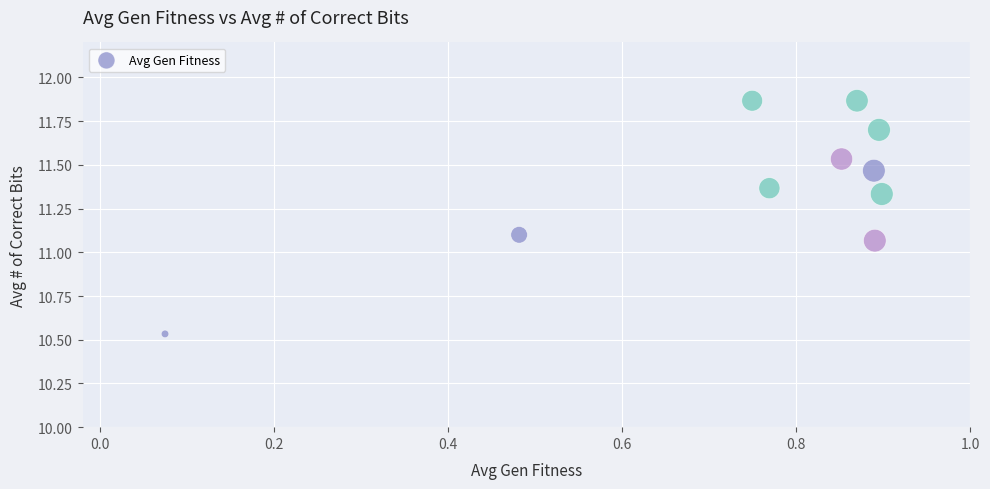

What is the range of X values (max minus min)?

0.8